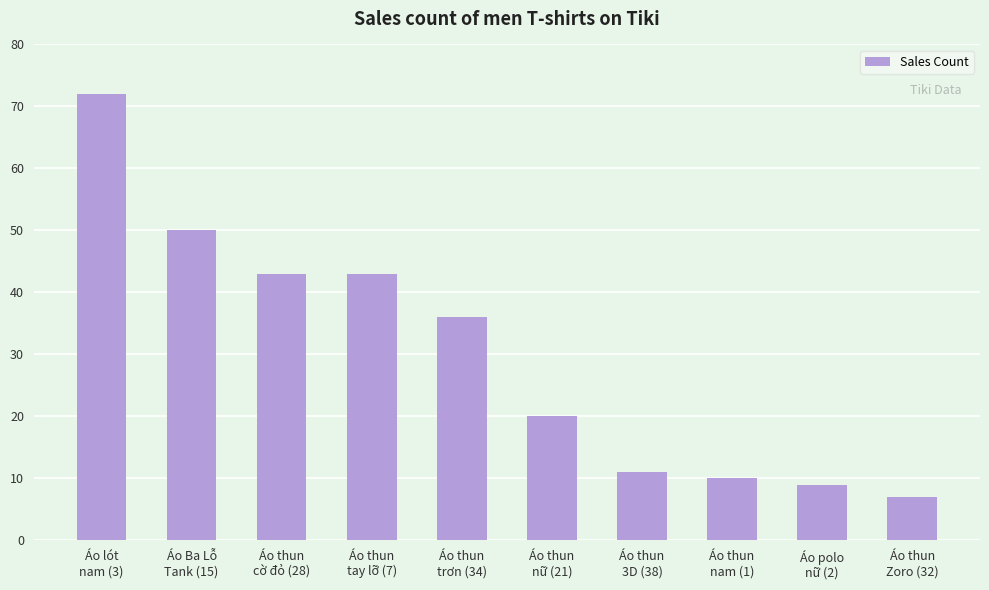

What is the difference between the values at Áo Ba Lỗ
Tank (15) and Áo lót
nam (3)?

22